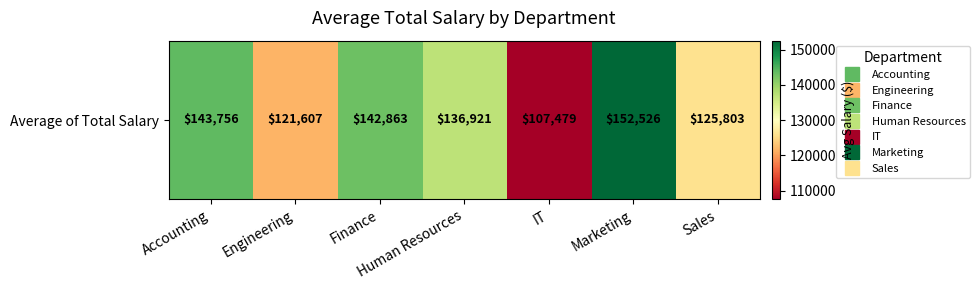

Rank the categories by value from lowest to highest.

IT, Engineering, Sales, Human Resources, Finance, Accounting, Marketing